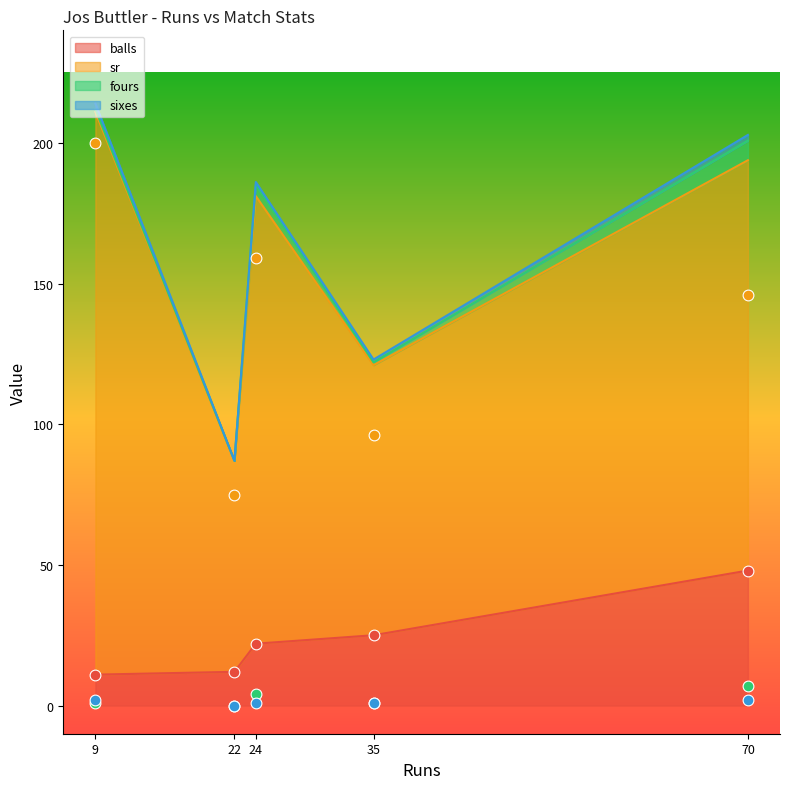

Is the value of balls at 22 greater than the value of sr at 9?

No